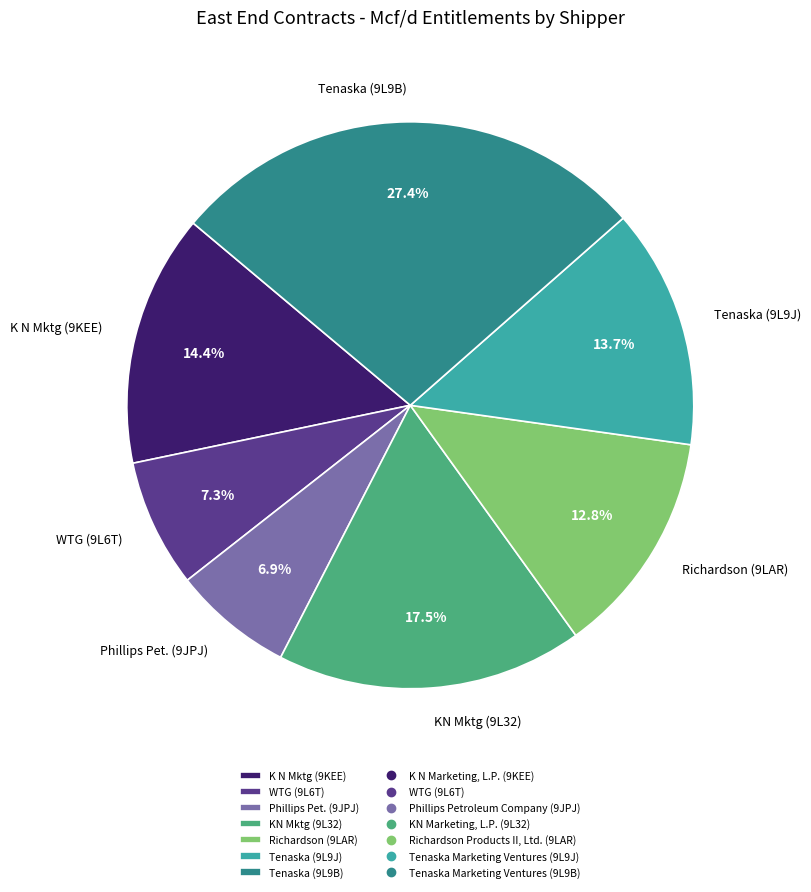

What percentage is NOT represented by K N Mktg (9KEE)?

85.6%